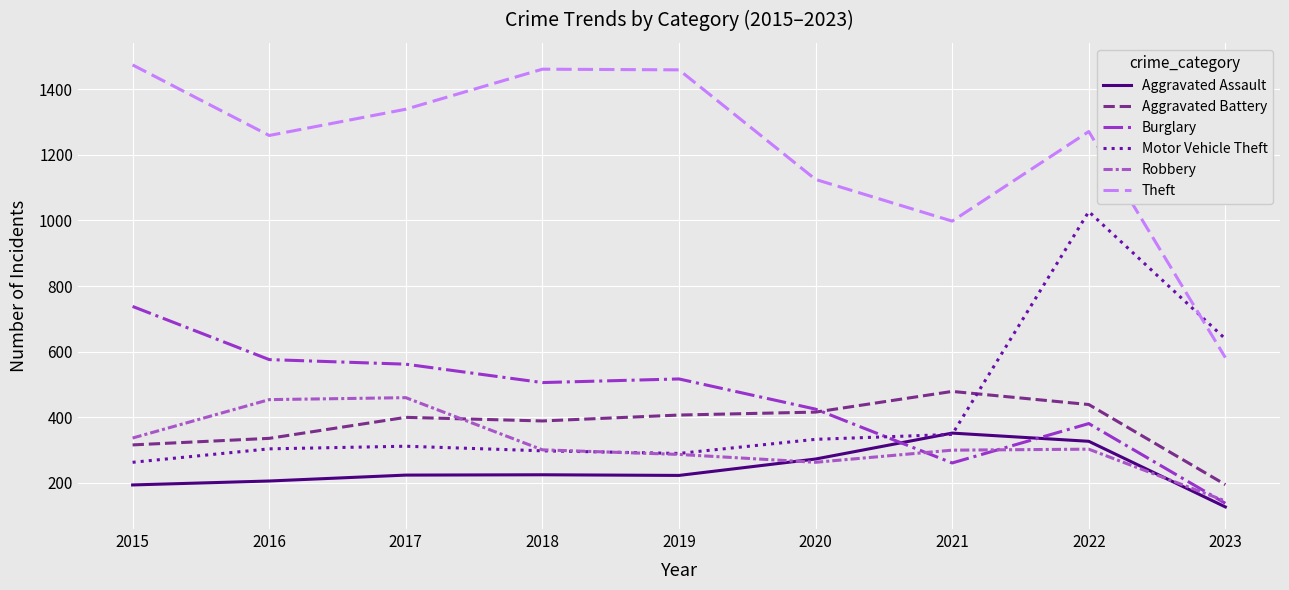

Where is the first local minimum for Aggravated Battery?

2018